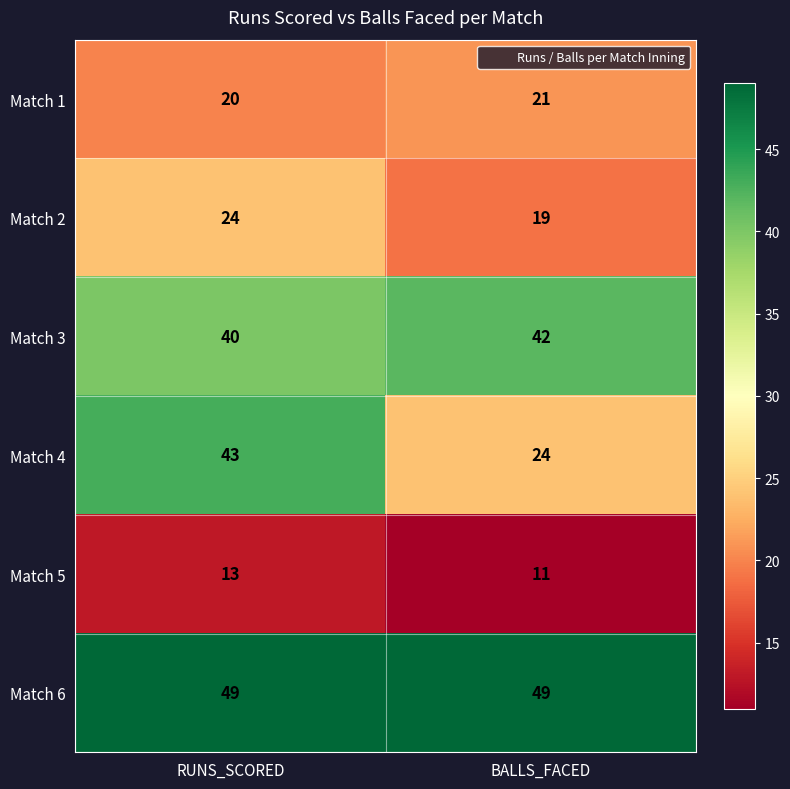

List the series in order of their peak value, highest first.

Match 6, Match 4, Match 3, Match 2, Match 1, Match 5